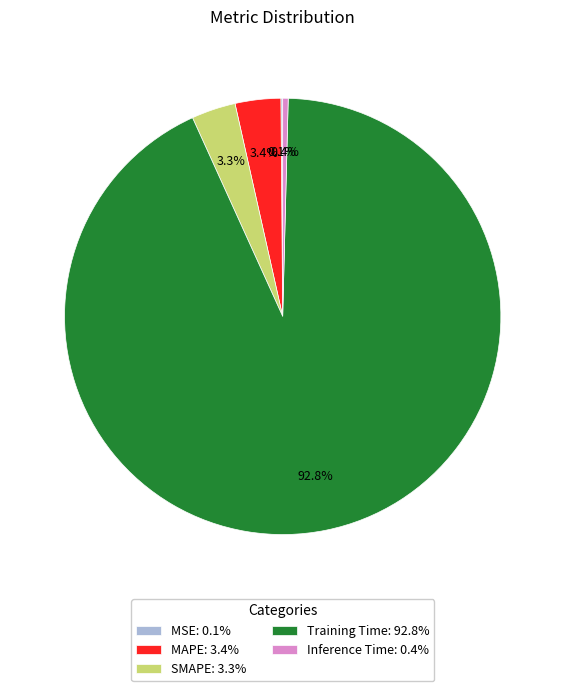

Is Training Time: 92.8% the majority of the pie?

Yes